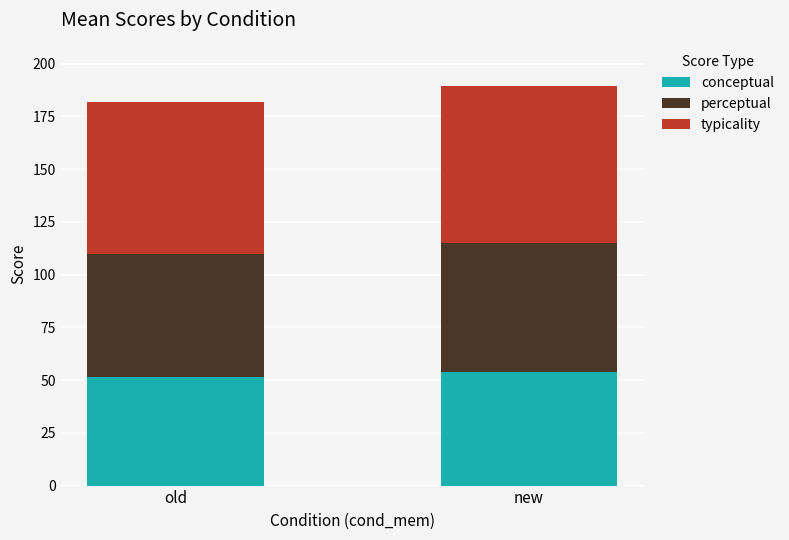

What is the total value across all series at new?

189.5